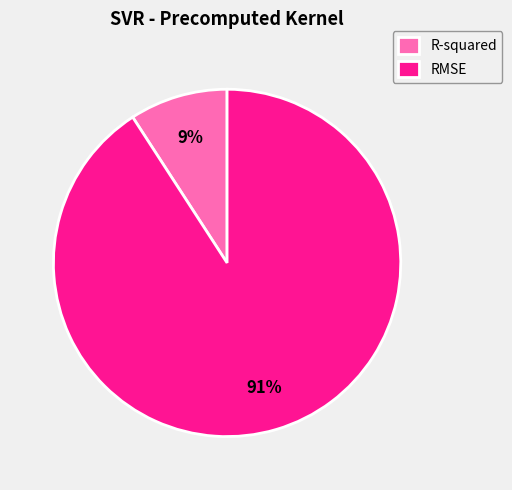

To the nearest percent, what is the average slice percentage?

50%